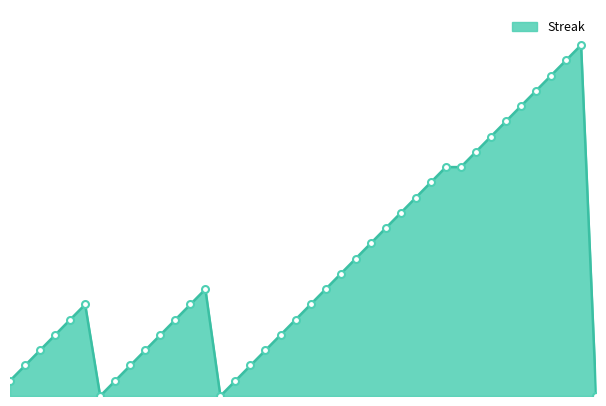

How many lines are shown in the chart?

1